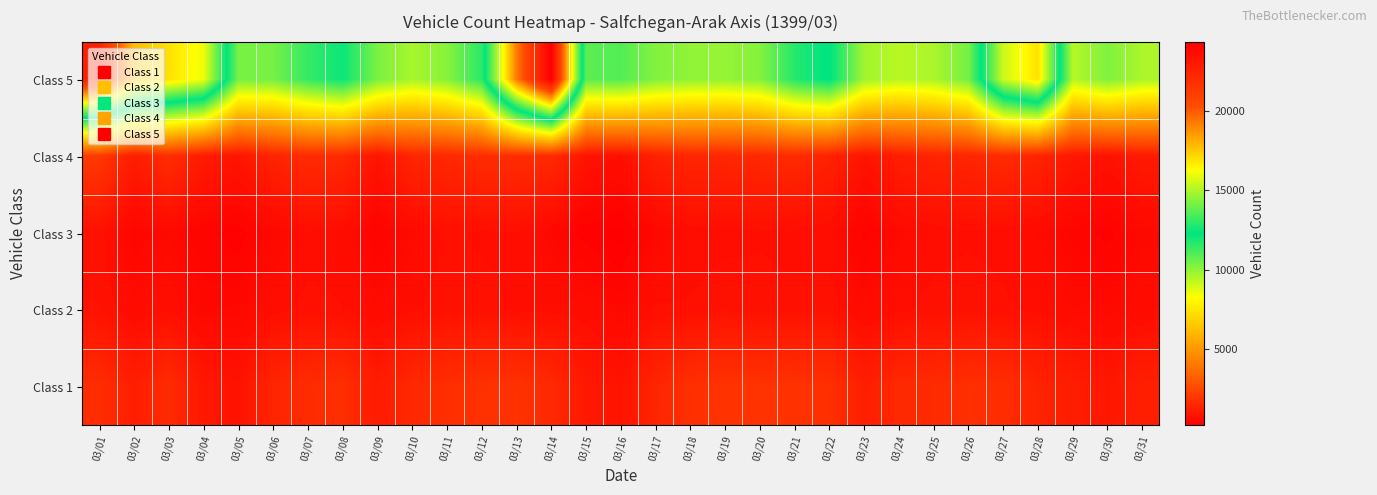

At how many categories does at least one series exceed 3468?

31